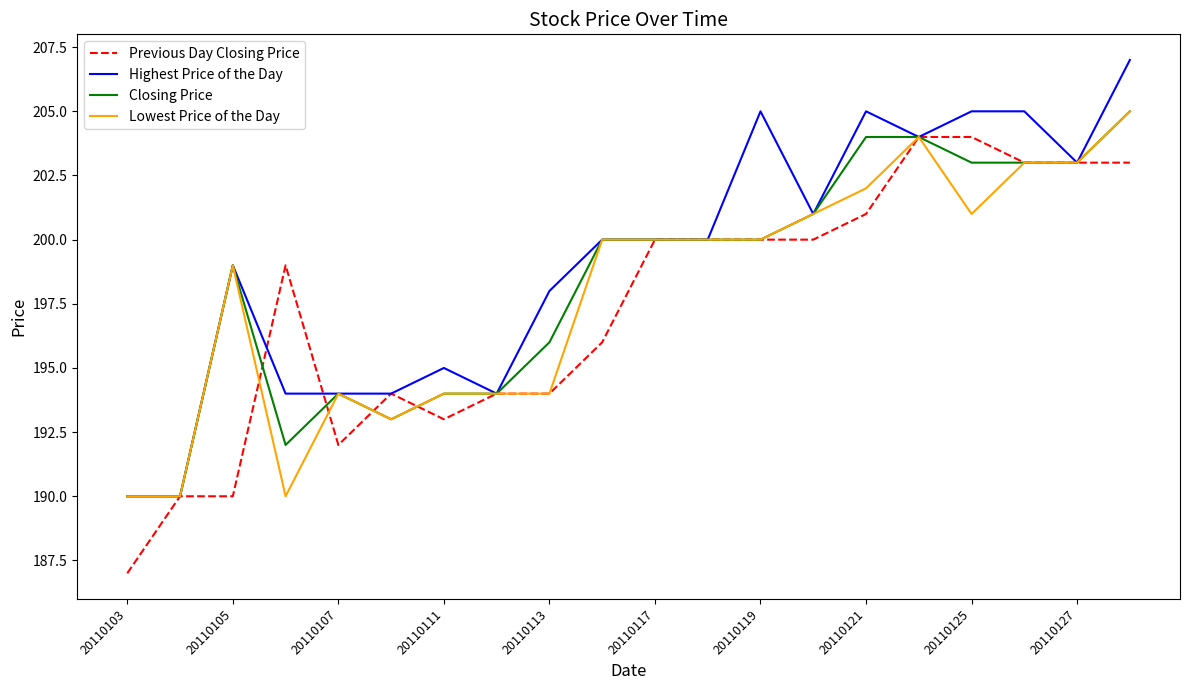

Which series has the largest total across all categories?

Highest Price of the Day